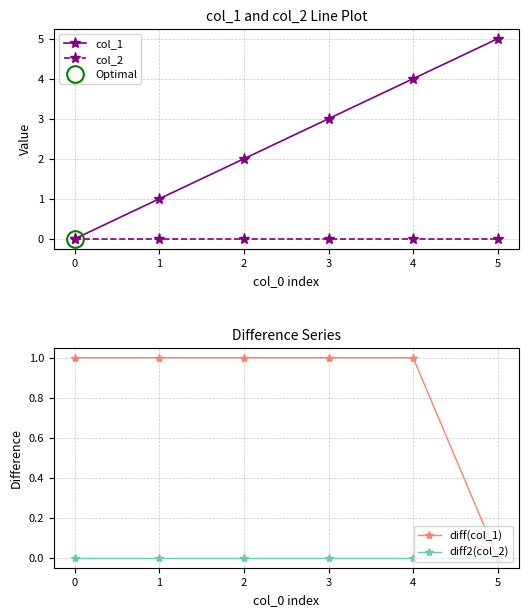

Is it true that col_1 equals 8 at 5?

False